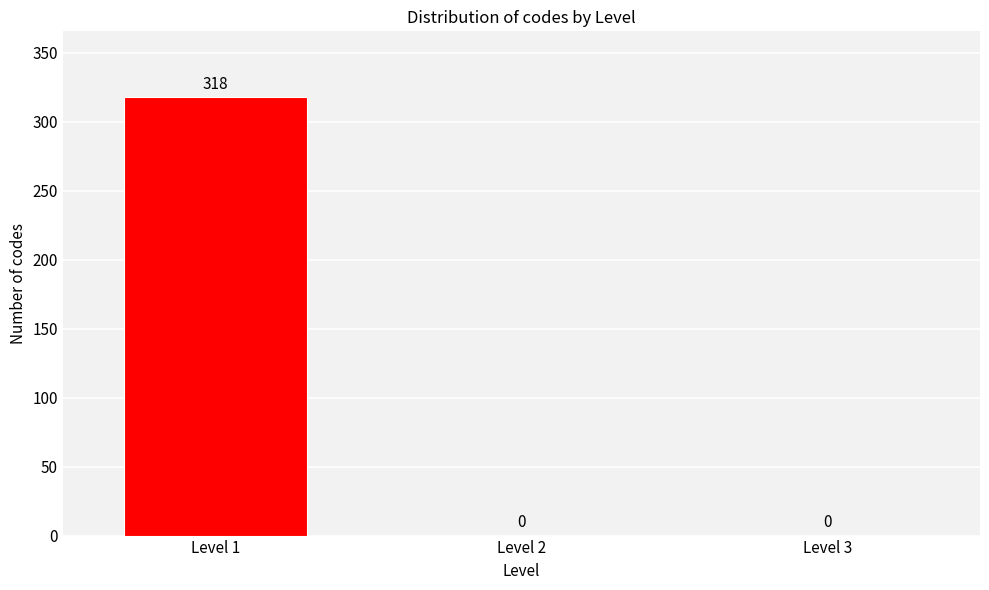

Reading left to right, list every bar in this chart as the range it spans on the x-axis followed by its height.

0.5 to 1.5: 318
1.5 to 2.5: 0
2.5 to 3.5: 0